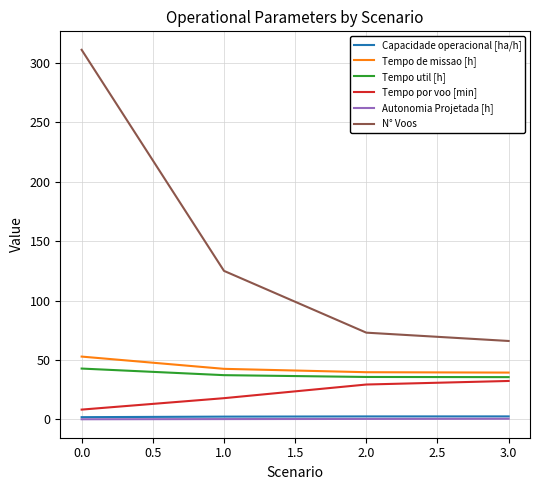

The value of Tempo de missao [h] at 3.0 is 26.3. True or false?

False